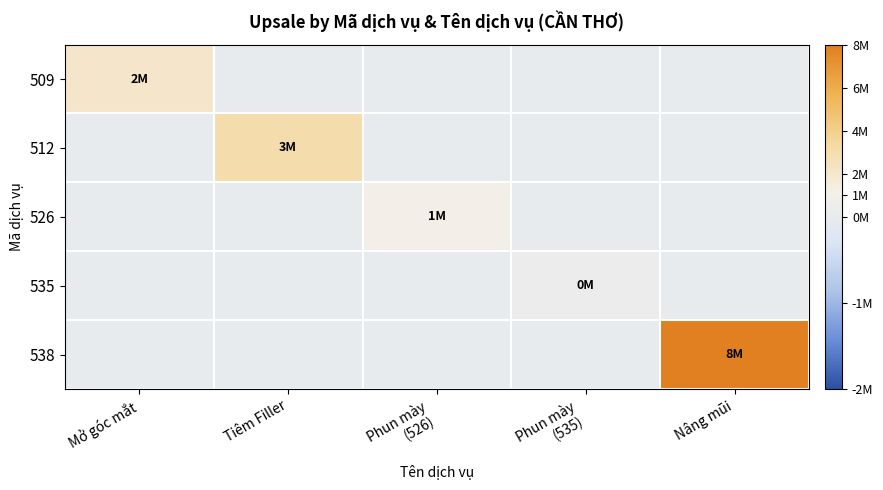

Reading right to left, extract all data points from this chart.

509: Nâng mũi=0	Phun mày
(535)=0	Phun mày
(526)=0	Tiêm Filler=0	Mở góc mắt=2000000
512: Nâng mũi=0	Phun mày
(535)=0	Phun mày
(526)=0	Tiêm Filler=3000000	Mở góc mắt=0
526: Nâng mũi=0	Phun mày
(535)=0	Phun mày
(526)=1000000	Tiêm Filler=0	Mở góc mắt=0
535: Nâng mũi=0	Phun mày
(535)=400000	Phun mày
(526)=0	Tiêm Filler=0	Mở góc mắt=0
538: Nâng mũi=8000000	Phun mày
(535)=0	Phun mày
(526)=0	Tiêm Filler=0	Mở góc mắt=0